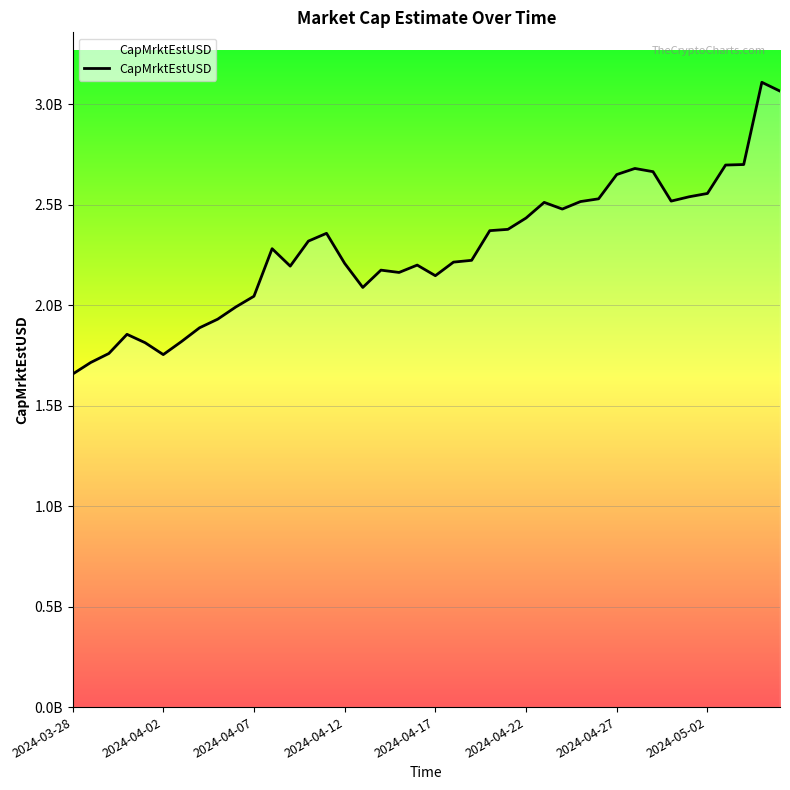

Does the chart display data point markers on the line(s)?

No